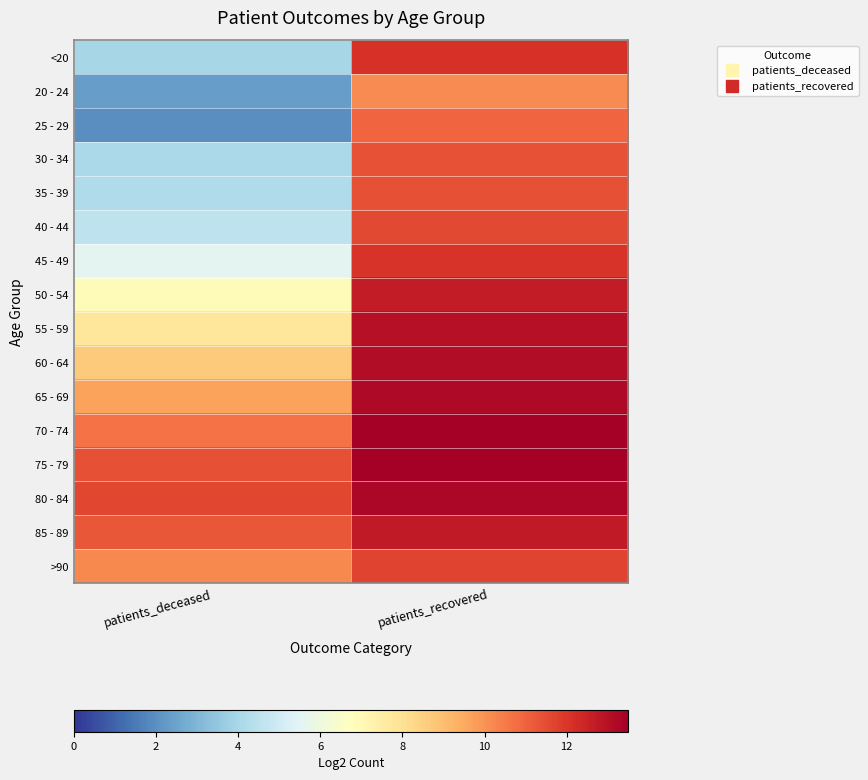

What is the maximum value shown in the chart?

13.5